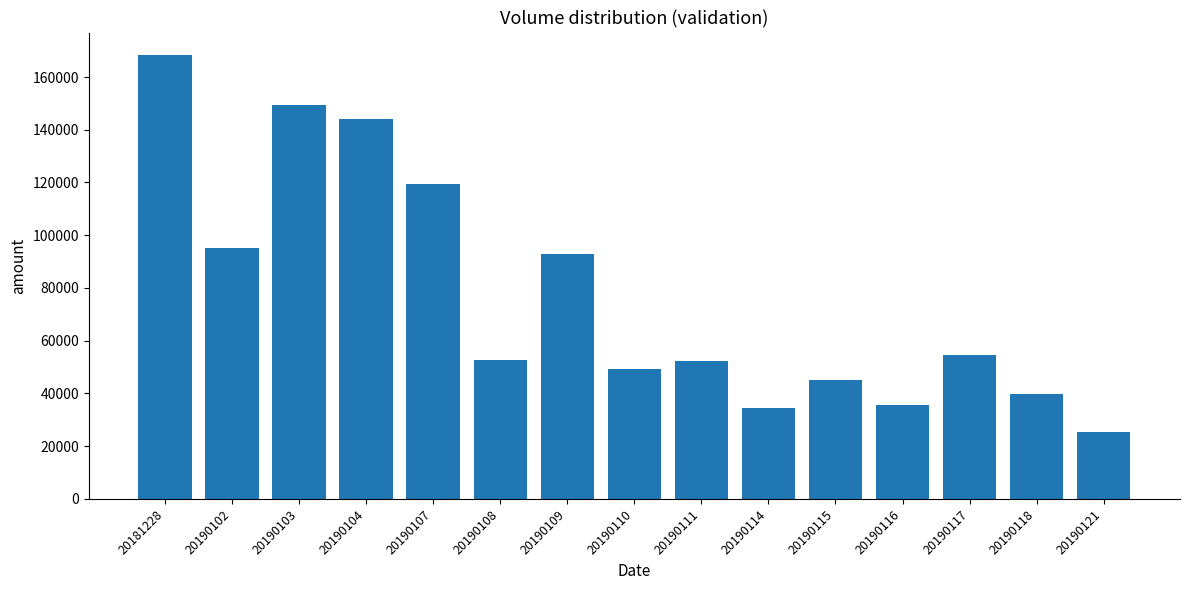

At which label is the value closest to 96910?

20190102